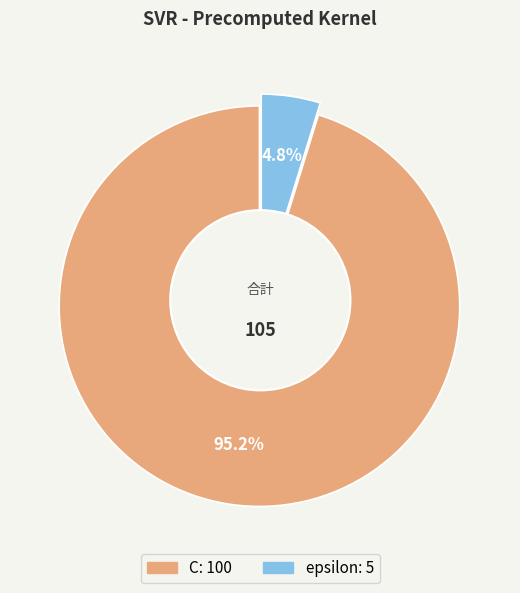

Which has a higher value, C or epsilon?

C